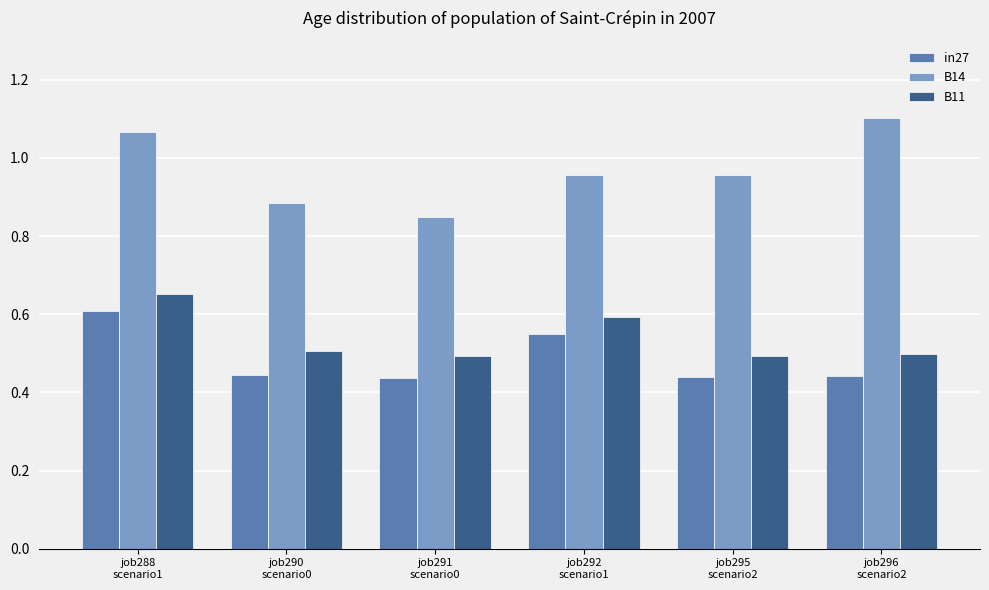

Which series changed the most between job291
scenario0 and job295
scenario2?

B14